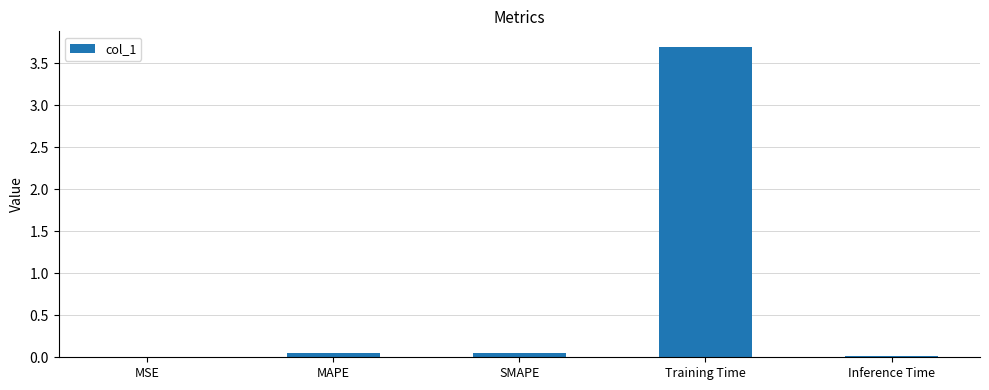

What is the greatest value displayed?

3.7